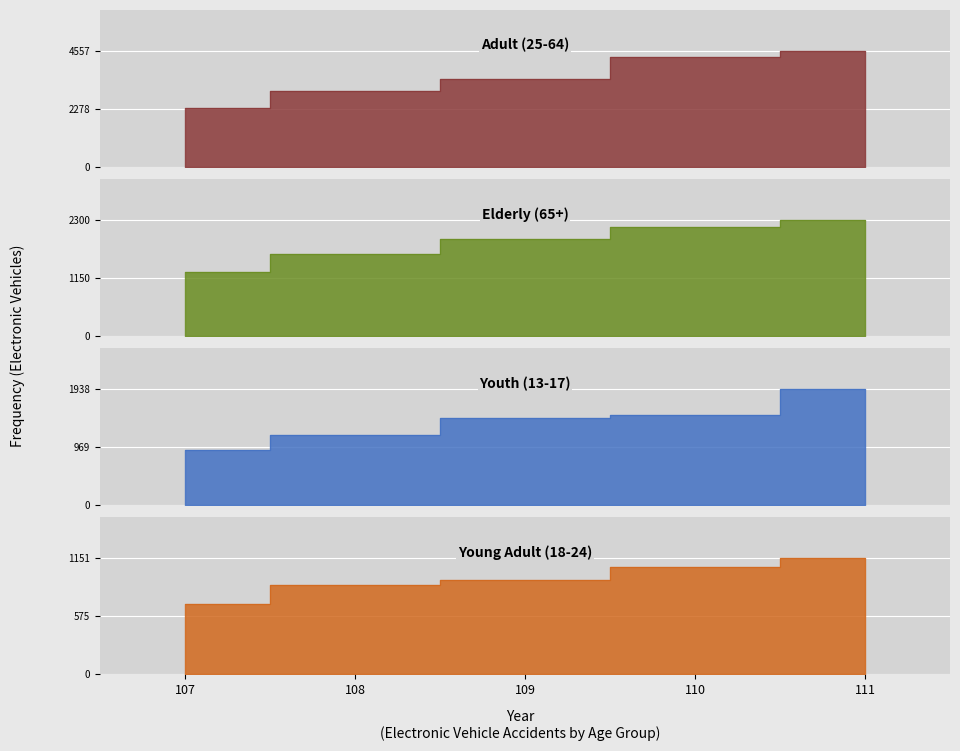

True or false: Youth (13-17) and Young Adult (18-24) intersect in this chart.

False